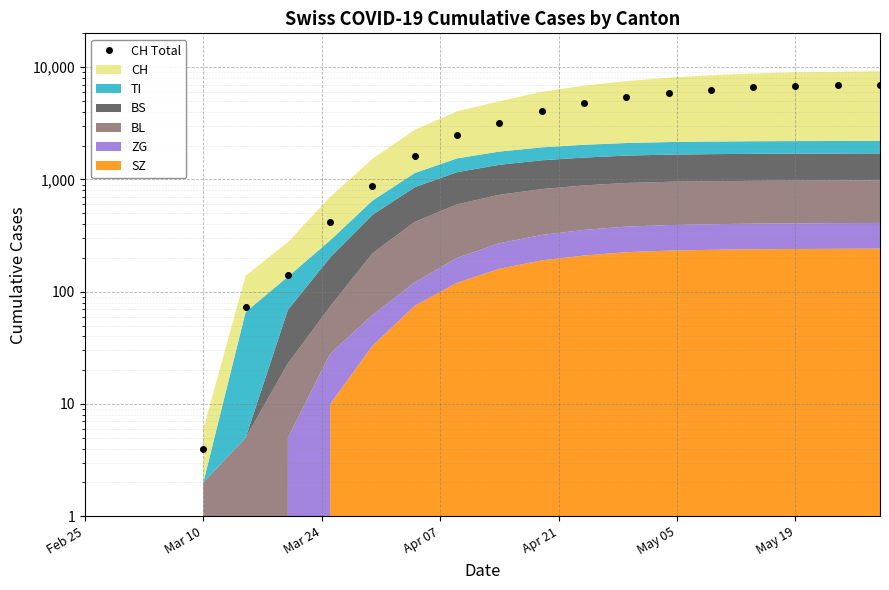

How many values exceed 3200?

9